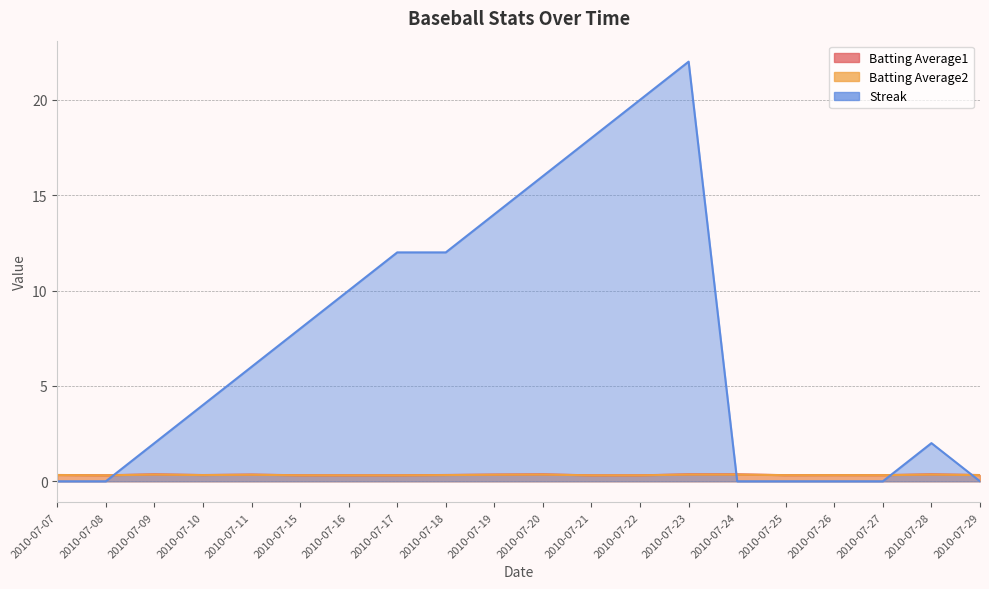

What is the sum of the Streak values at 2010-07-16 and 2010-07-21?

28.0